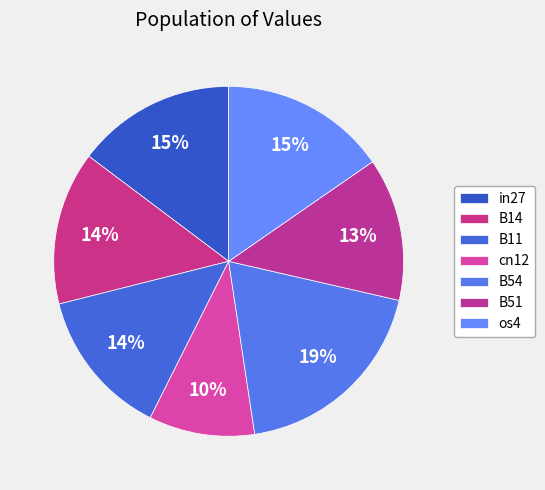

To the nearest percent, what percentage of the pie is cn12?

10%